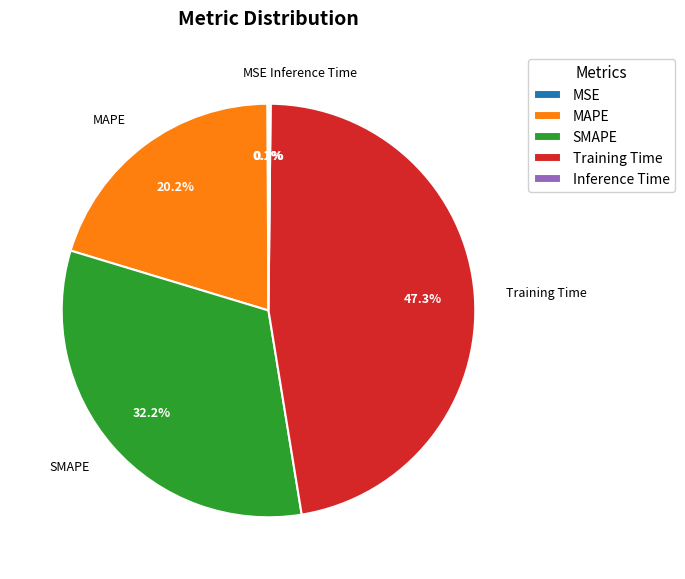

To the nearest percent, what portion does SMAPE represent?

32%